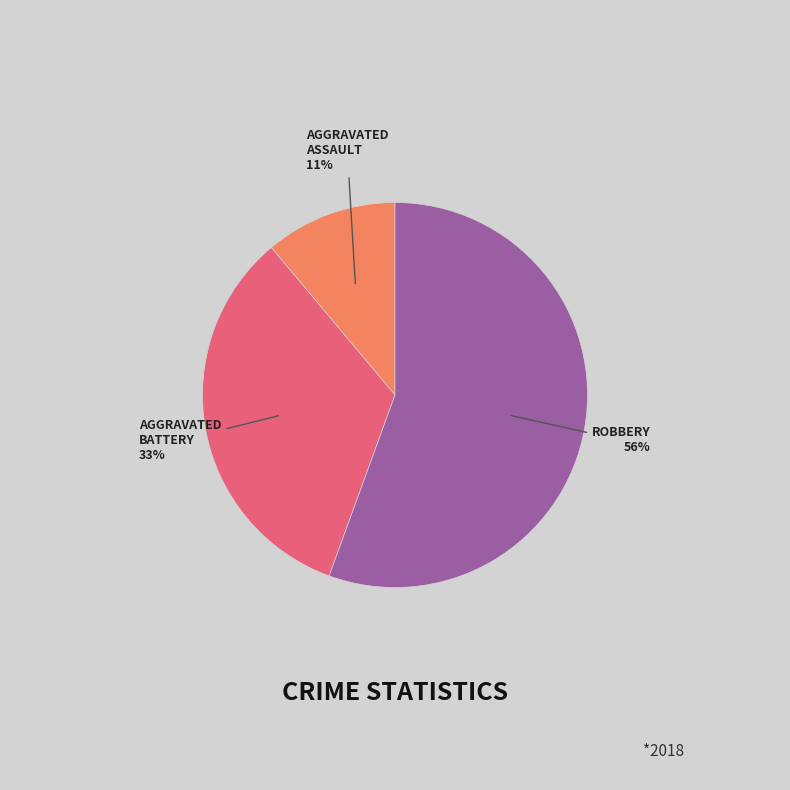

Is there a majority slice in this chart?

Yes